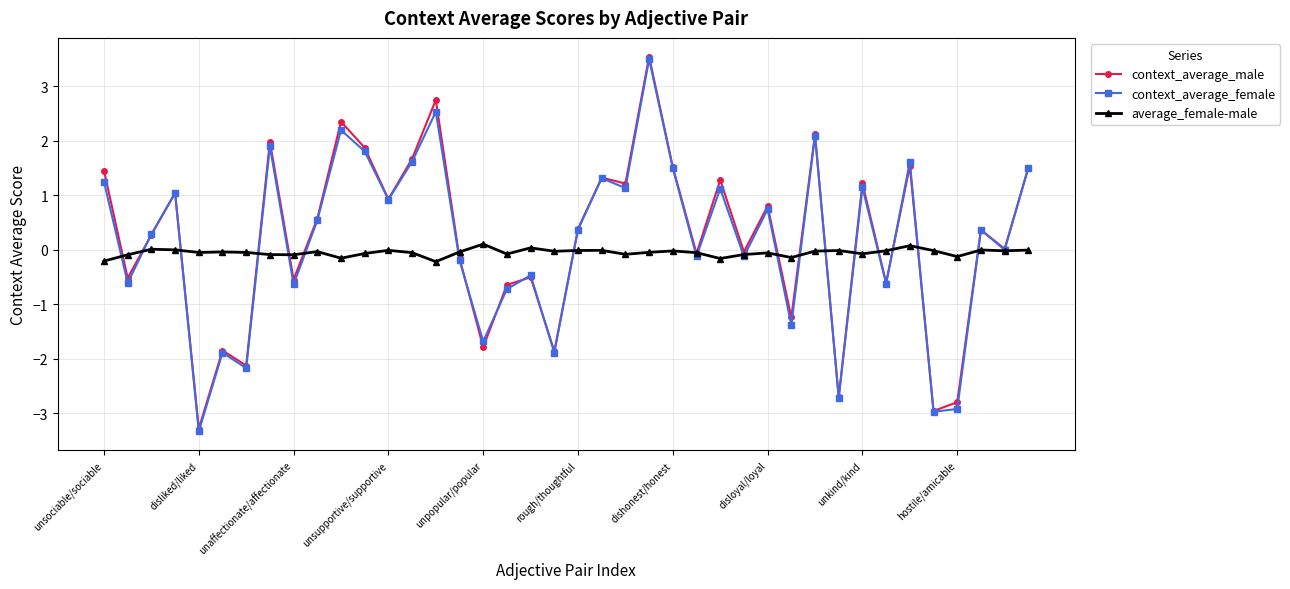

What is the value of the context_average_female point at the 16th from the left?

-0.2